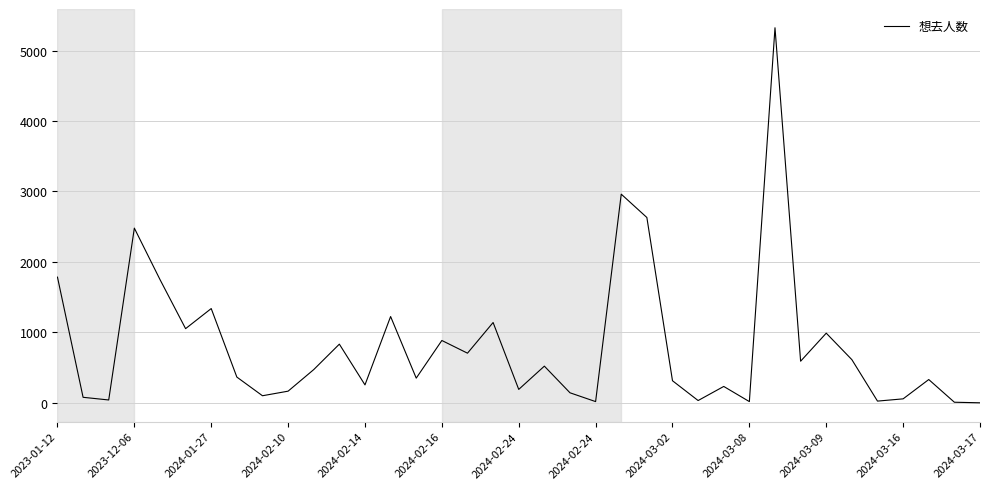

What is the difference between the maximum and minimum values?

5321